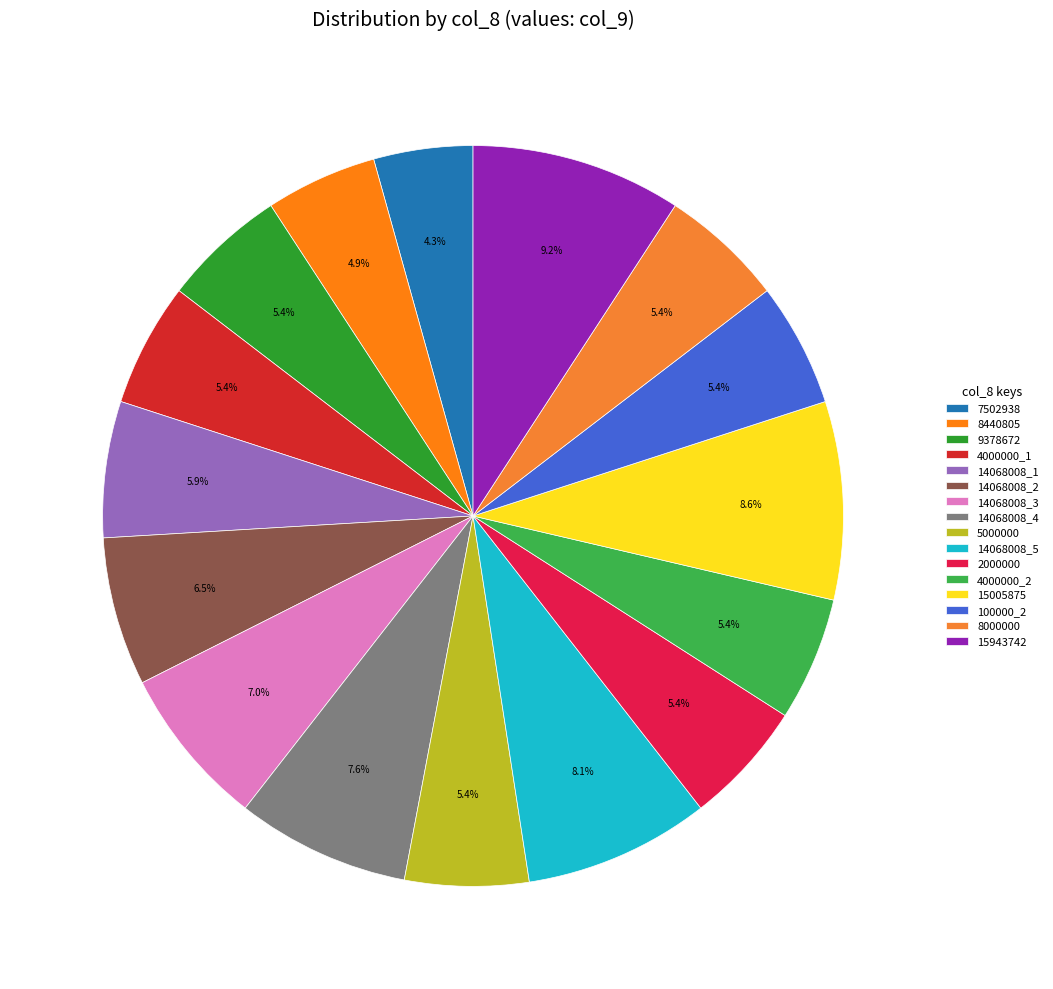

To the nearest percent, what portion does 2000000 represent?

5%